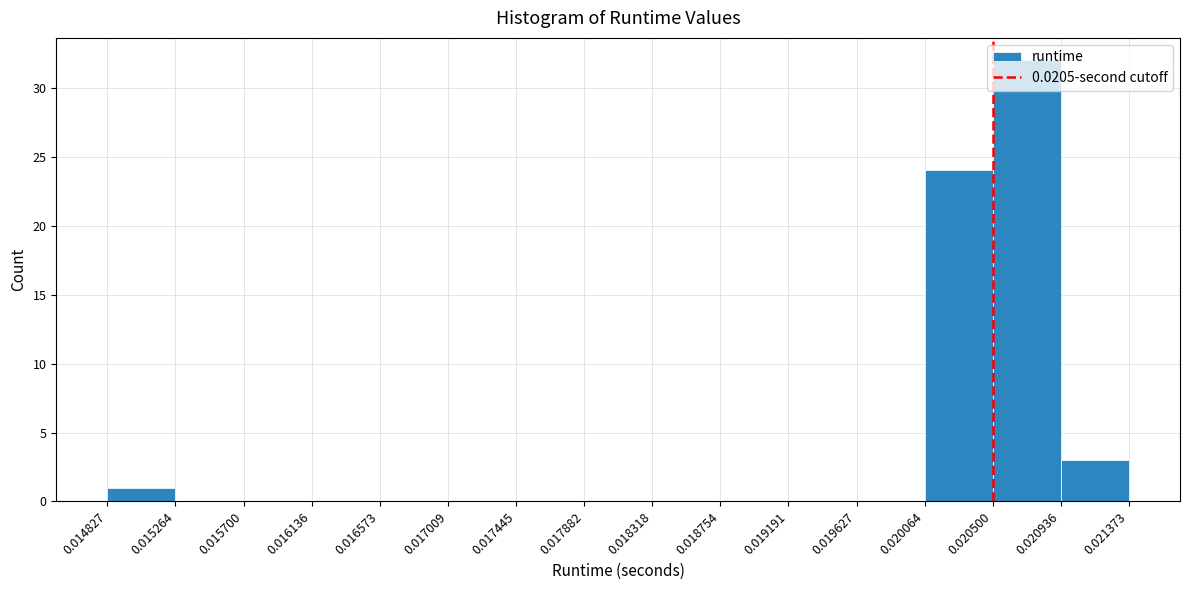

What is the height of the bar covering 0.020500 to 0.020936 on the x-axis? The values are not printed on the chart, so give them approximately, as read against the axis.

32